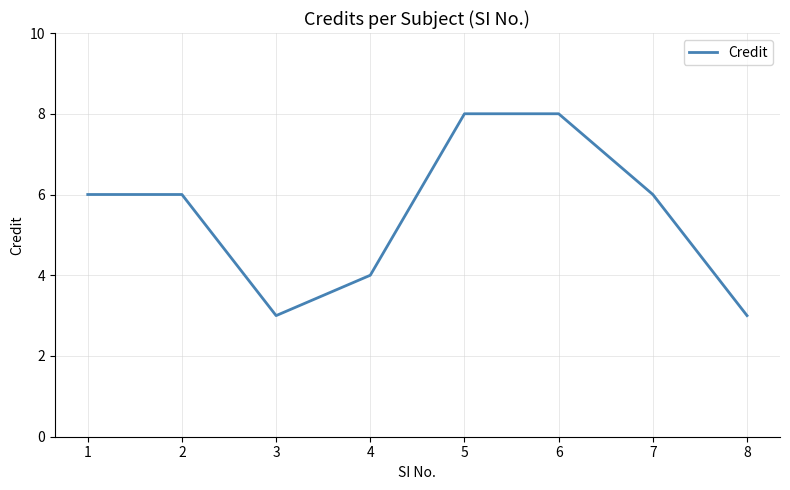

The chart shows a value of 3 at 7. True or false?

False